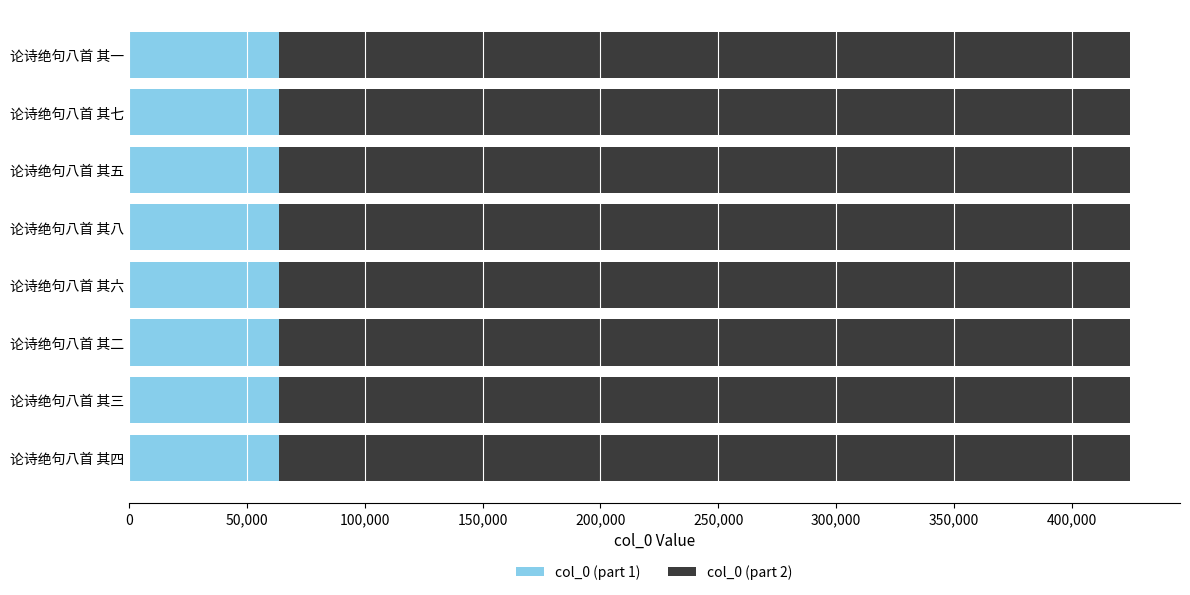

What is the sum of the col_0 (part 1) values at 论诗绝句八首 其一 and 论诗绝句八首 其七?

127380.9